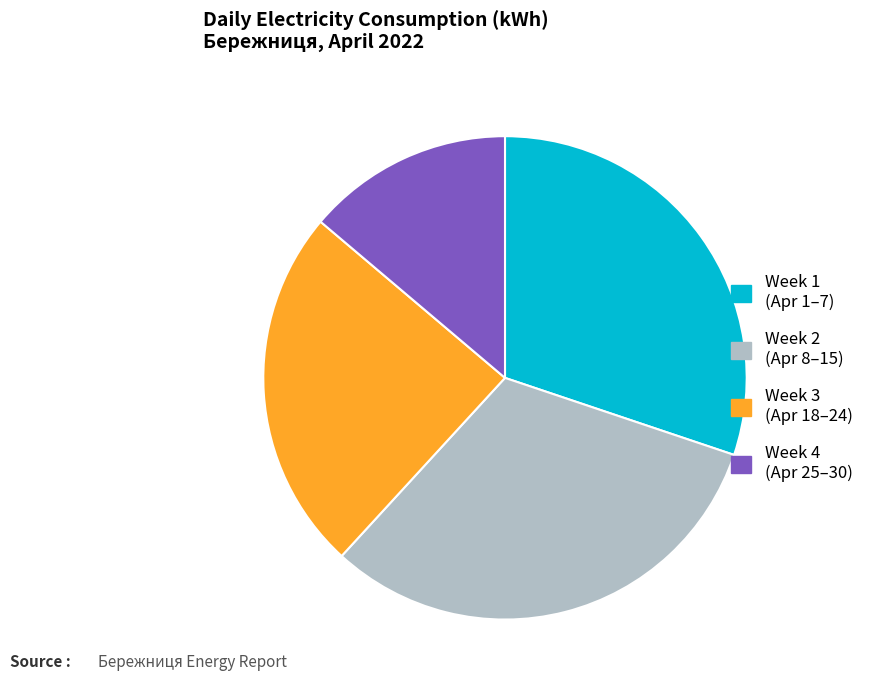

Rank the categories by value from lowest to highest.

Week 4 (Apr 25–30), Week 3 (Apr 18–24), Week 1 (Apr 1–7), Week 2 (Apr 8–15)